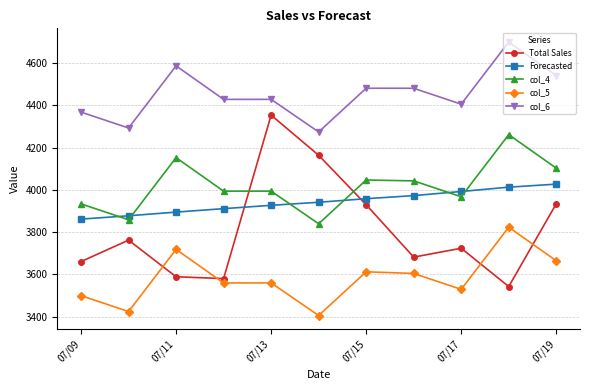

Which series has the widest spread of values?

Total Sales